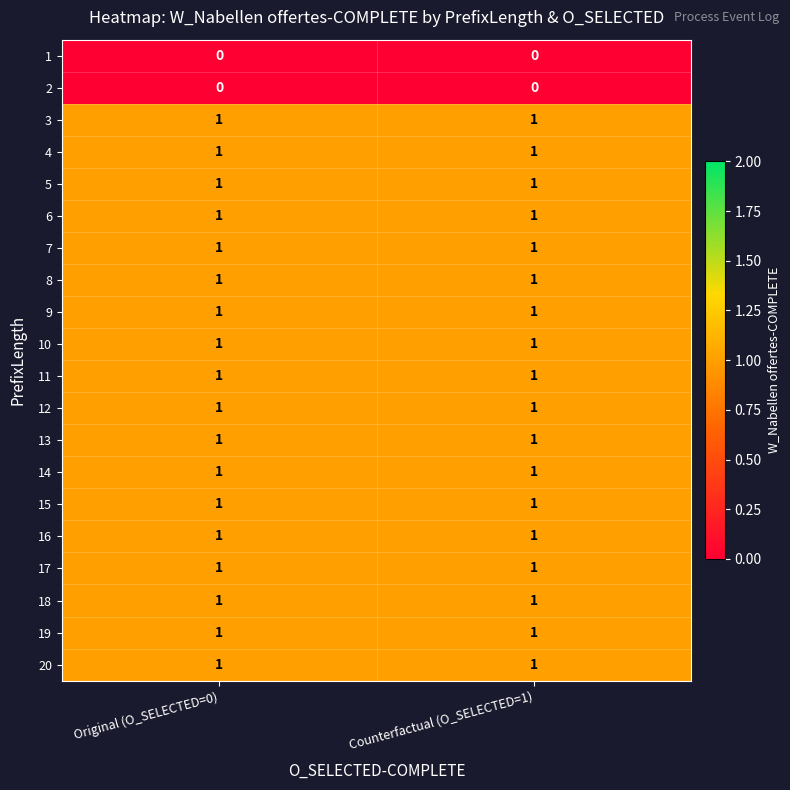

What is the total value across all series at Counterfactual (O_SELECTED=1)?

18